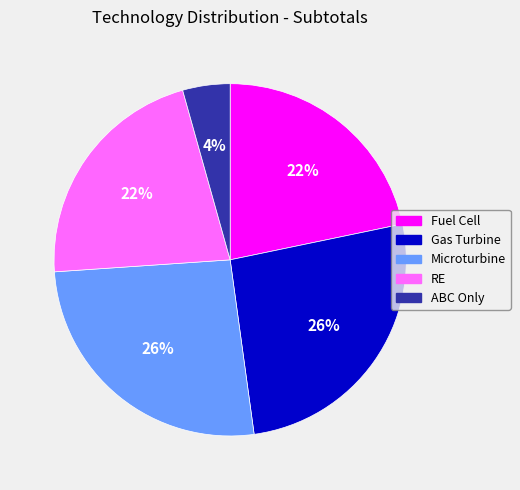

How many segments does this pie chart have?

5